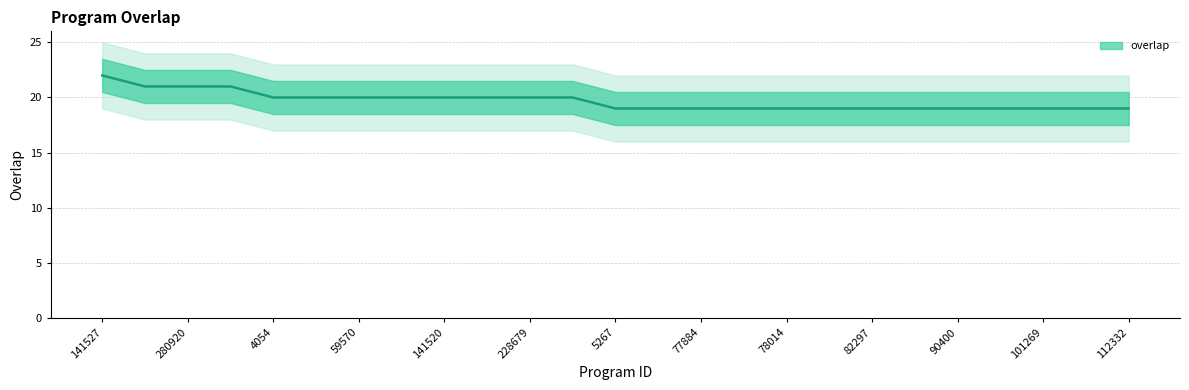

Is it true that the value at 78059 is 19?

True